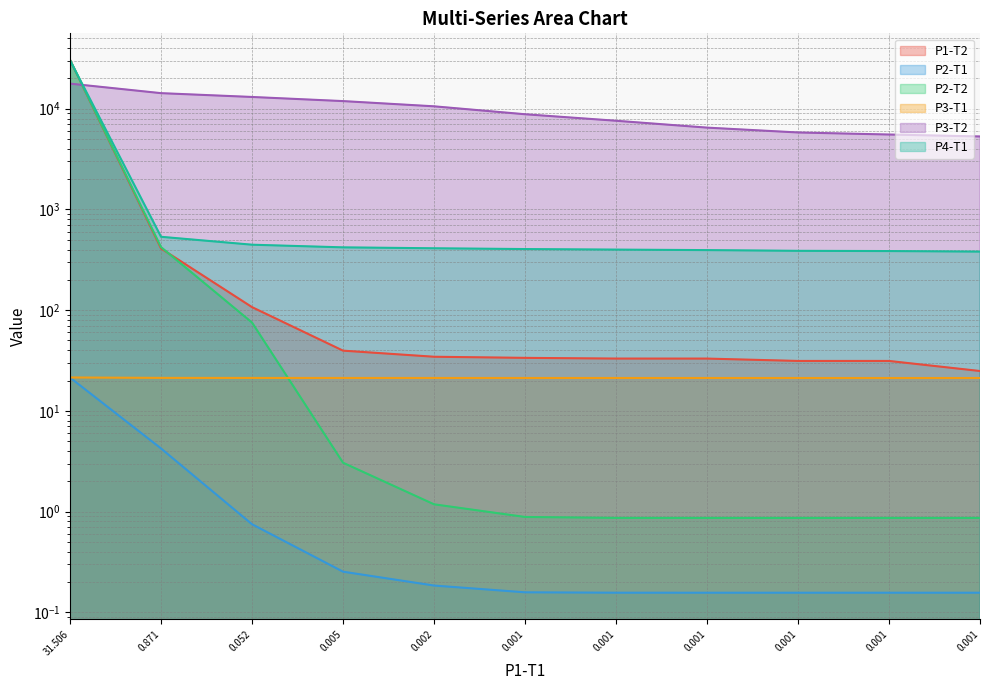

At how many categories does at least one series exceed 11215?

4